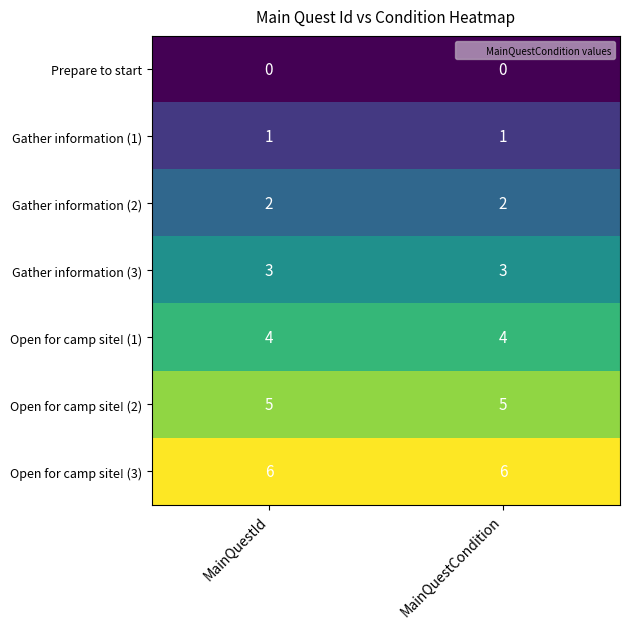

Is it true that Open for camp site! (1) equals 4 at MainQuestCondition?

True